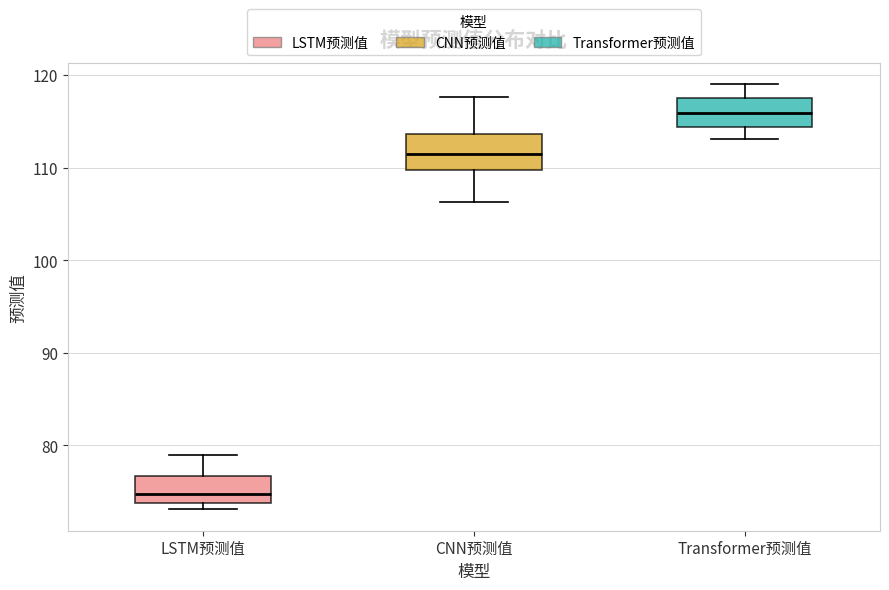

Reading left to right, read every box against the y-axis: the position of its median line, the range the box covers, and the ends of its whiskers. The values are not printed on the chart, so give them approximately, as read against the axis.

LSTM预测值: median 75, box 74 to 77, whiskers 73 to 79
CNN预测值: median 112, box 110 to 114, whiskers 106 to 118
Transformer预测值: median 116, box 114 to 118, whiskers 113 to 119